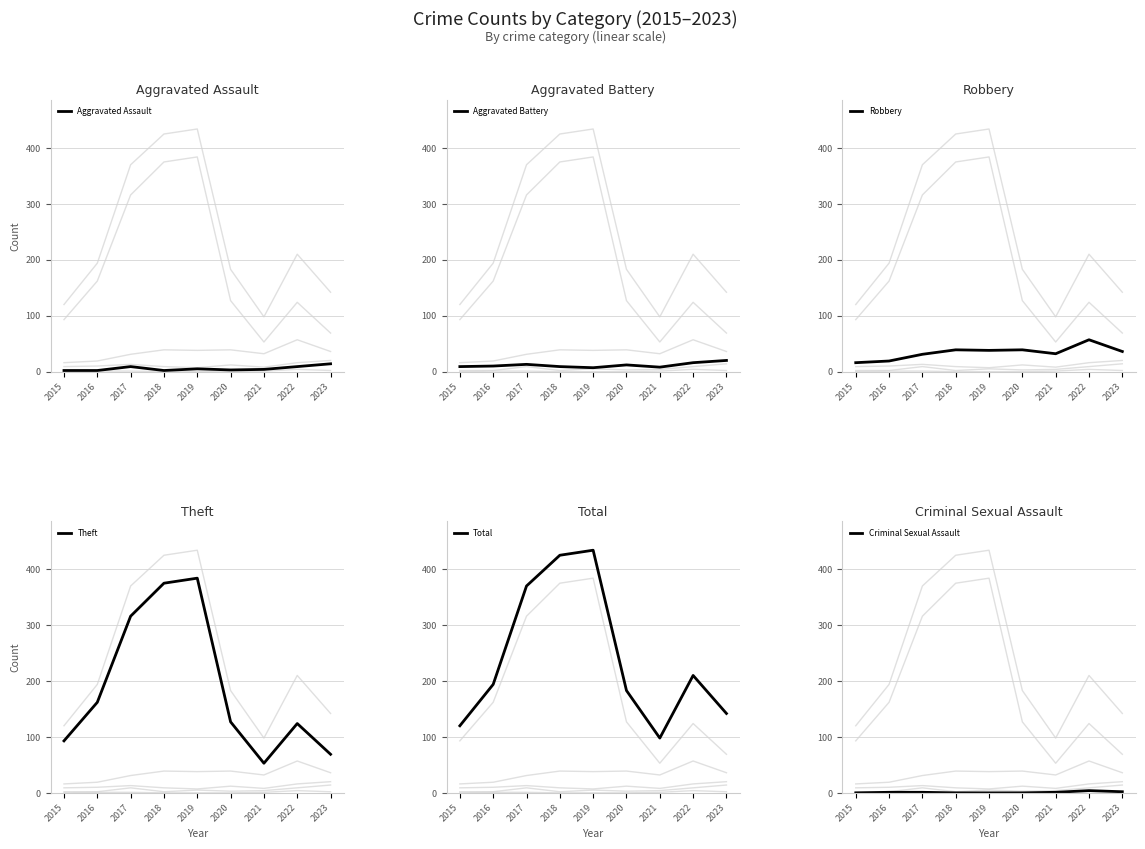

List the series in order of their peak value, lowest first.

Criminal Sexual Assault, Aggravated Assault, Aggravated Battery, Robbery, Theft, Total